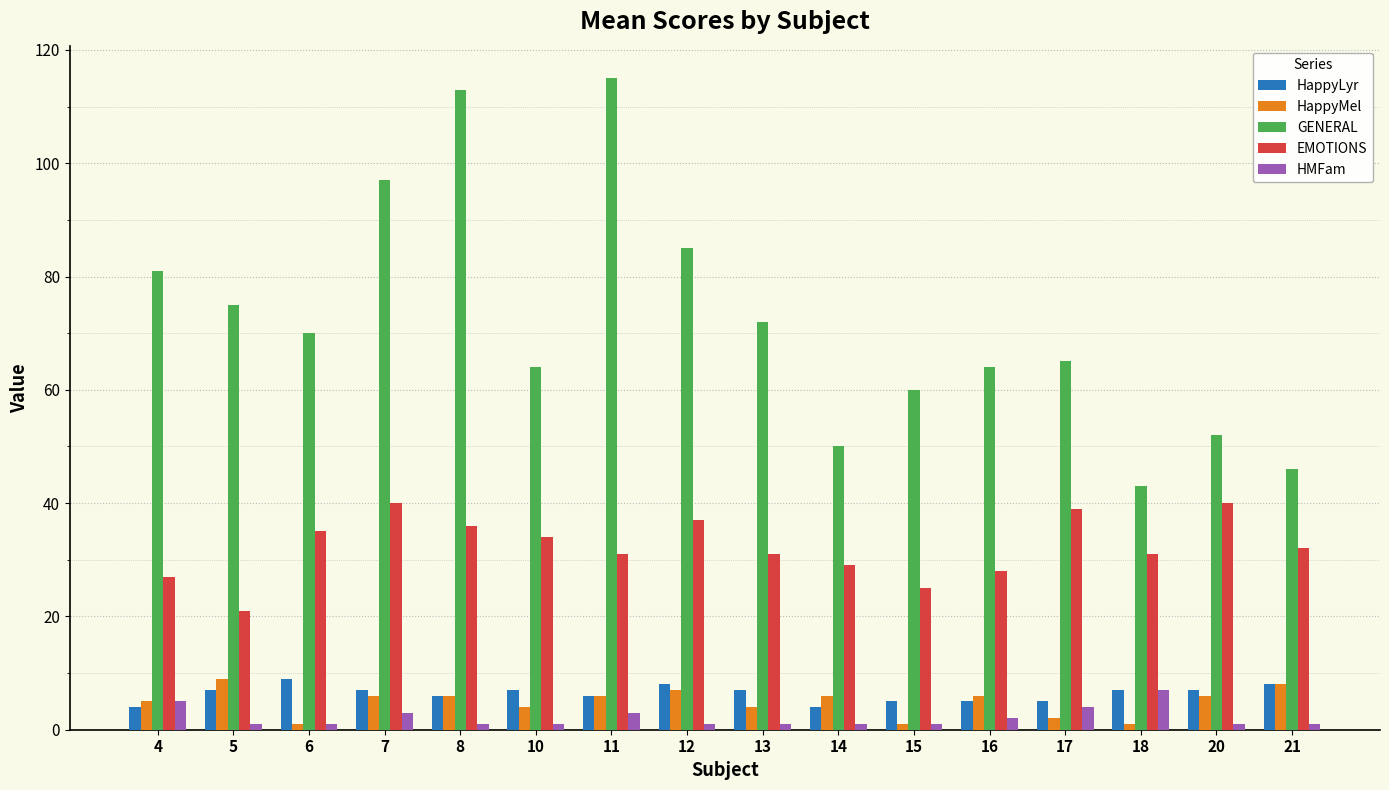

Does the chart contain stacked bars?

No